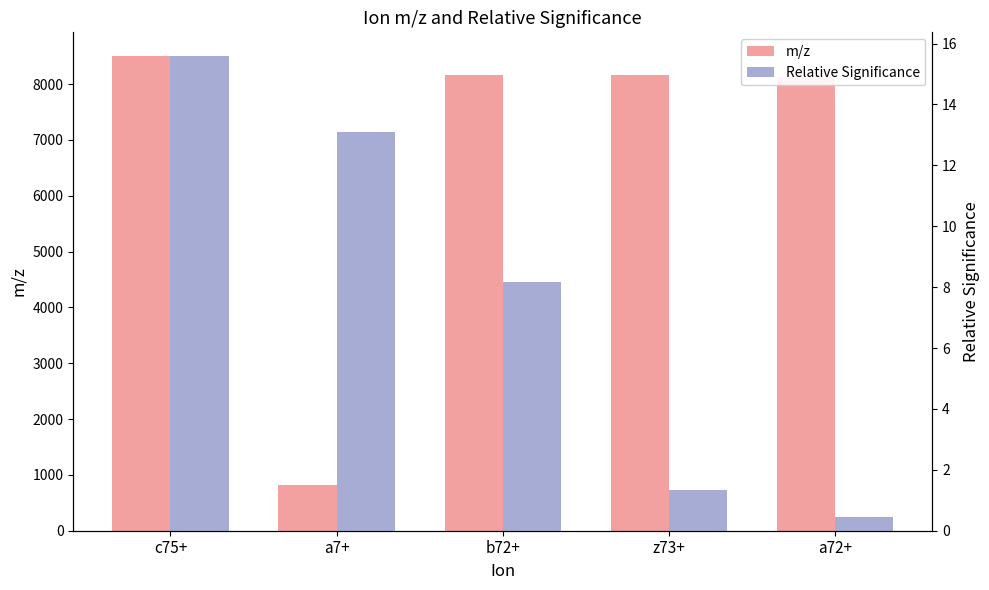

At which label does m/z reach its peak?

c75+